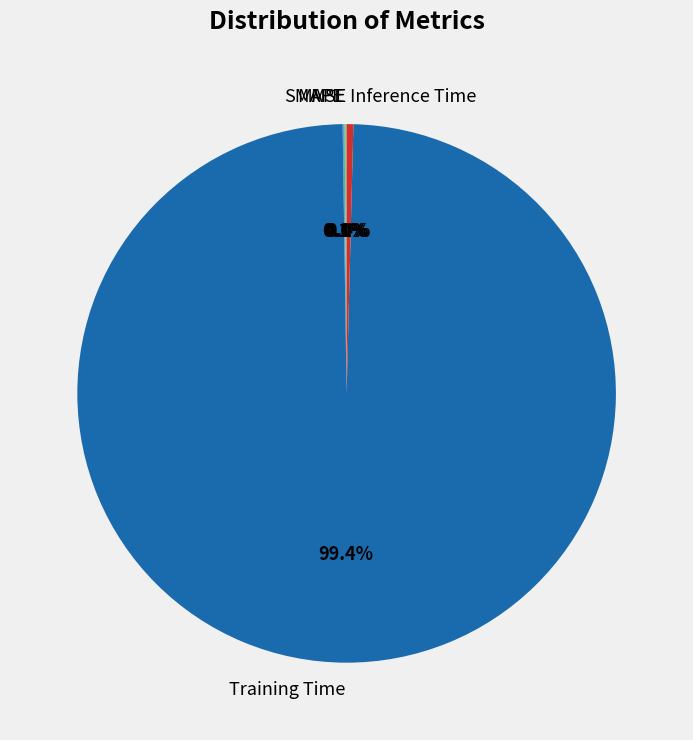

True or false: Training Time accounts for 99% of the total.

True